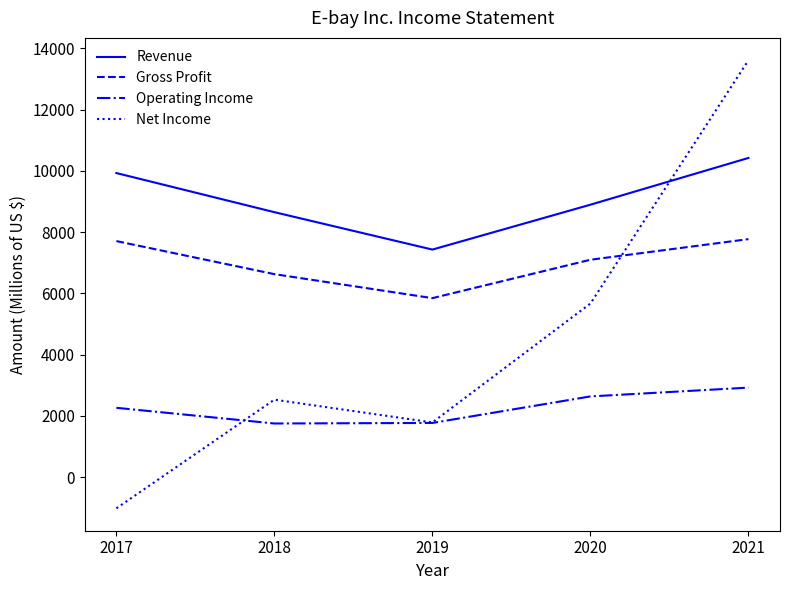

Which series has the largest range (max minus min)?

Net Income